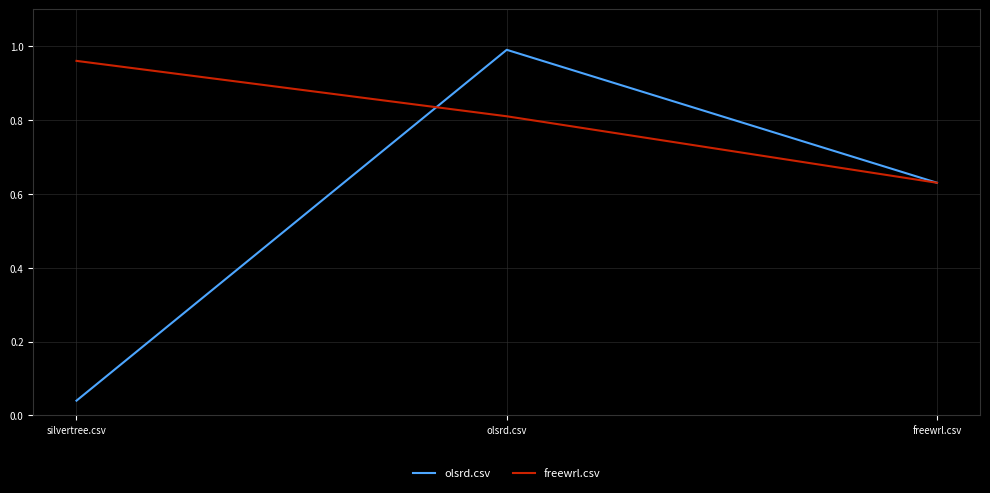

What are all the series names shown in the legend?

olsrd.csv, freewrl.csv